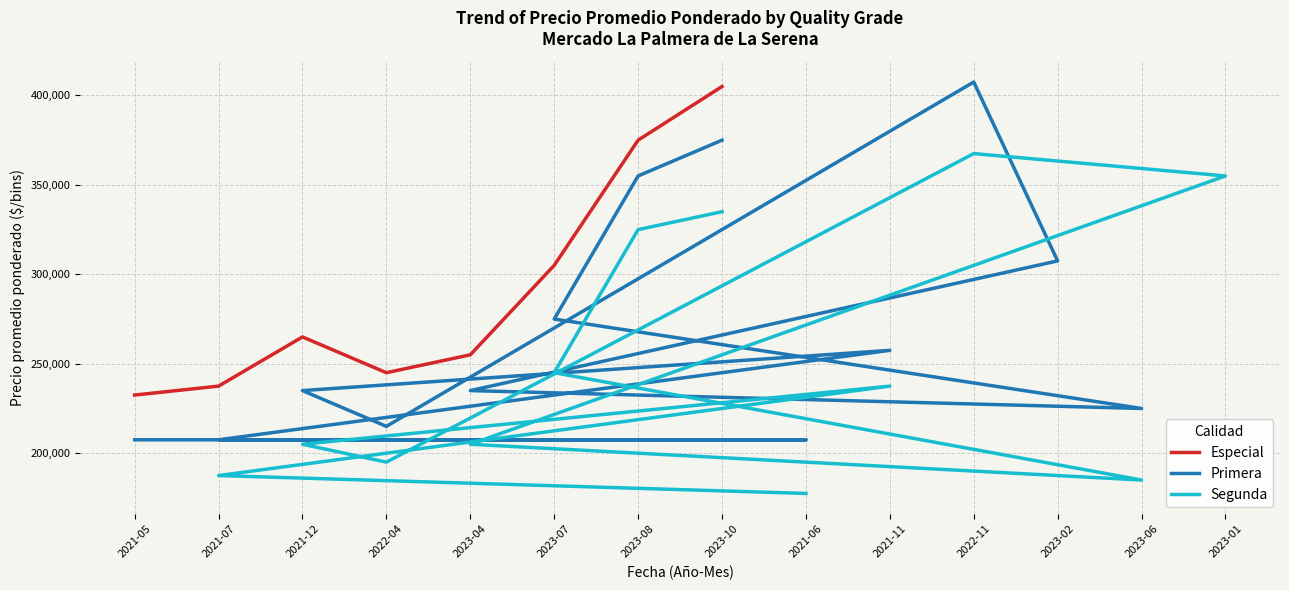

The value of Especial at 2021-12 is 119298. True or false?

False